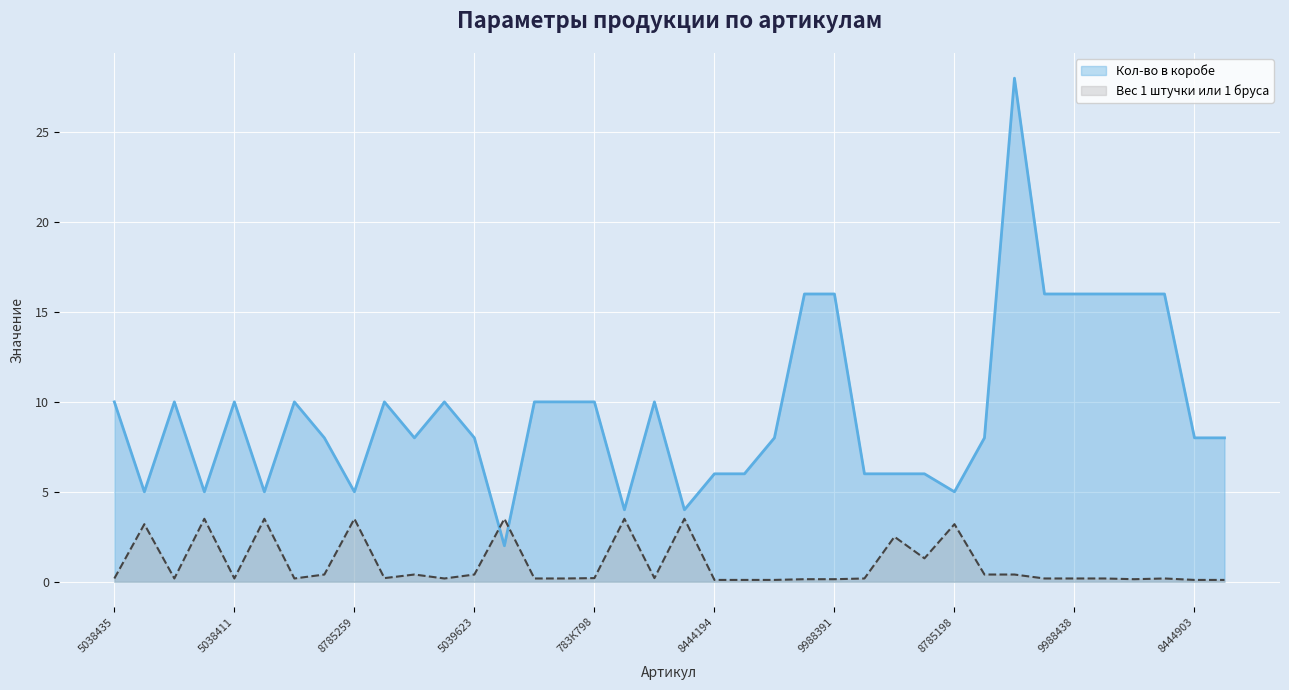

What is the label of the 7th point from the right?

9988681